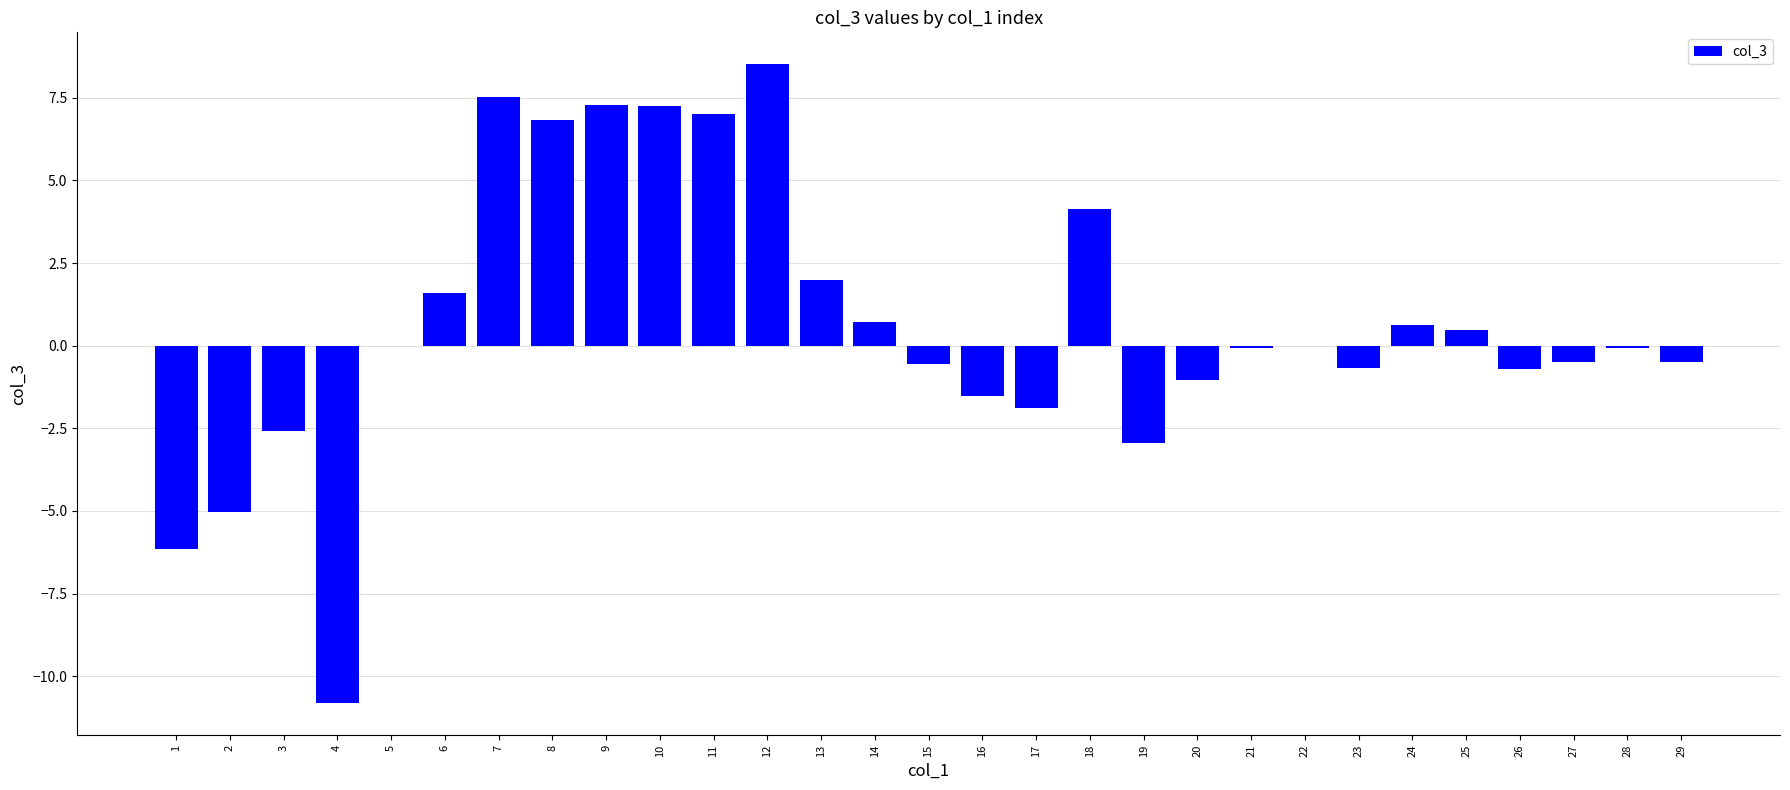

The value at 3 is -4.4. True or false?

False